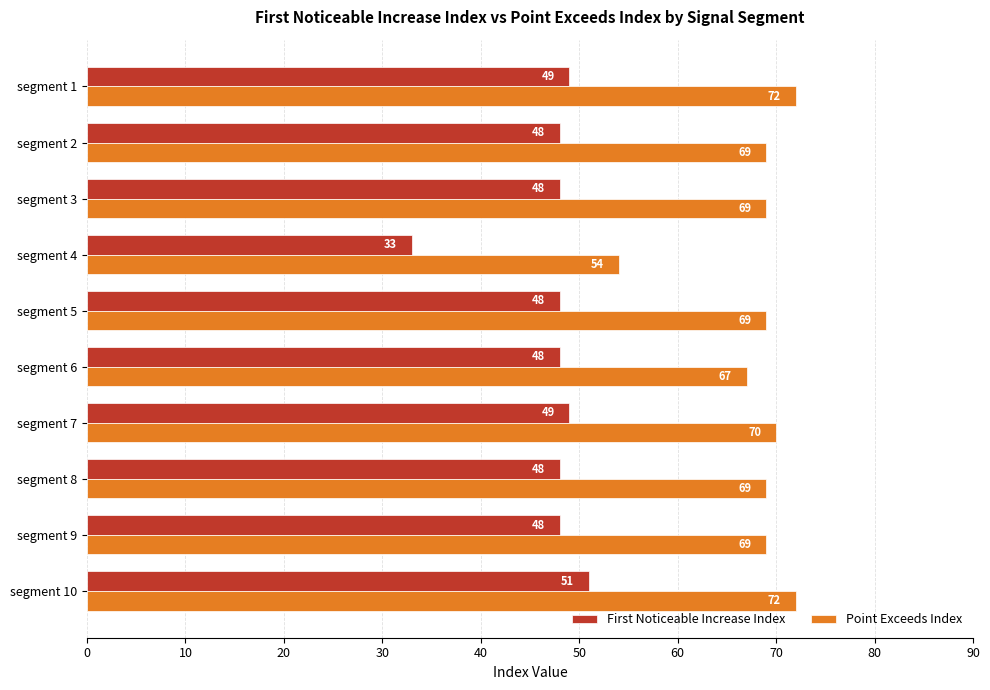

What is the approximate value of First Noticeable Increase Index at segment 3, to the nearest 5?

50